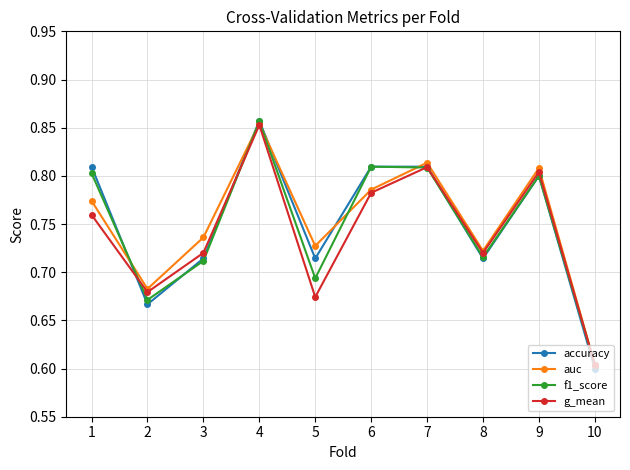

The g_mean series shows 1.3 at 1. True or false?

False